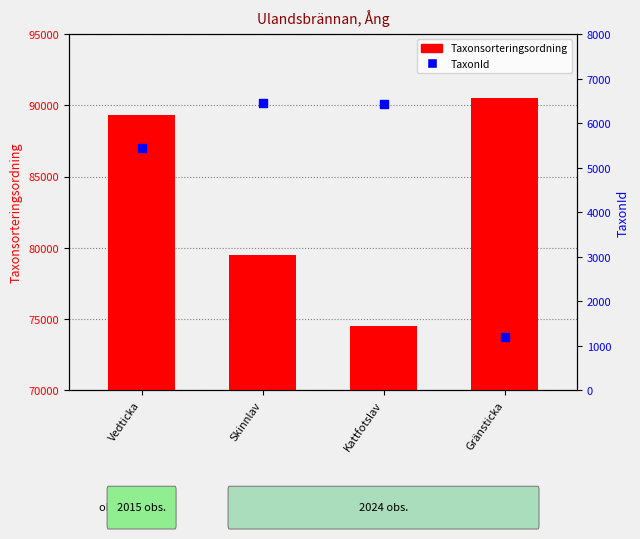

Which series has the largest Y range (max minus min)?

Taxonsorteringsordning